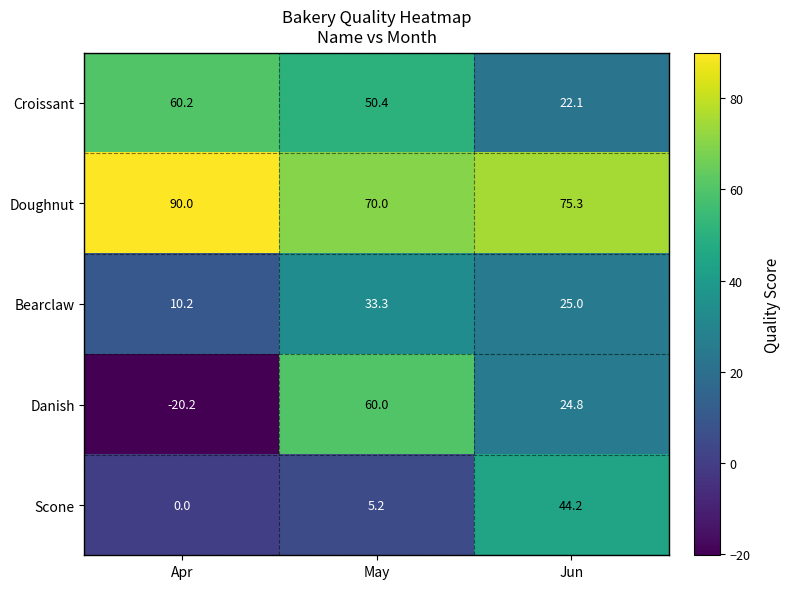

Which label corresponds to the largest value in the chart?

Apr